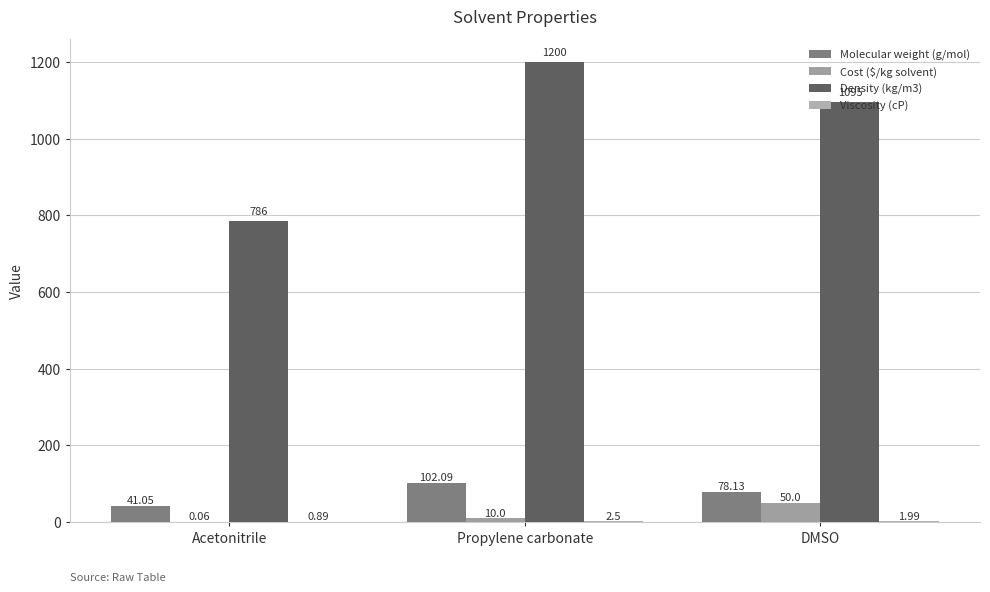

What is the label of the 3rd bar from the left?

DMSO